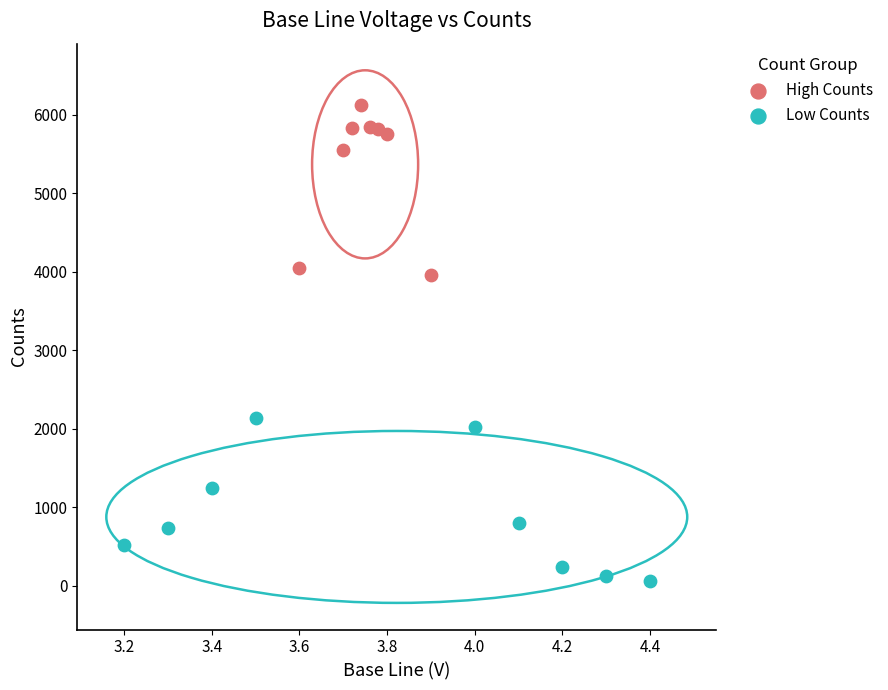

Which series contains the lowest Y value?

Low Counts